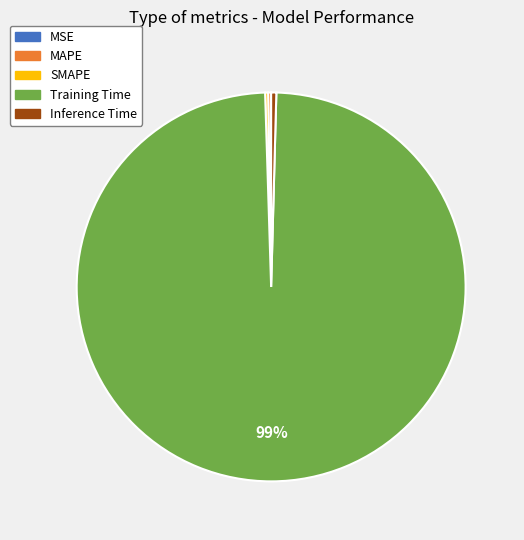

Which slice is the largest?

Training Time